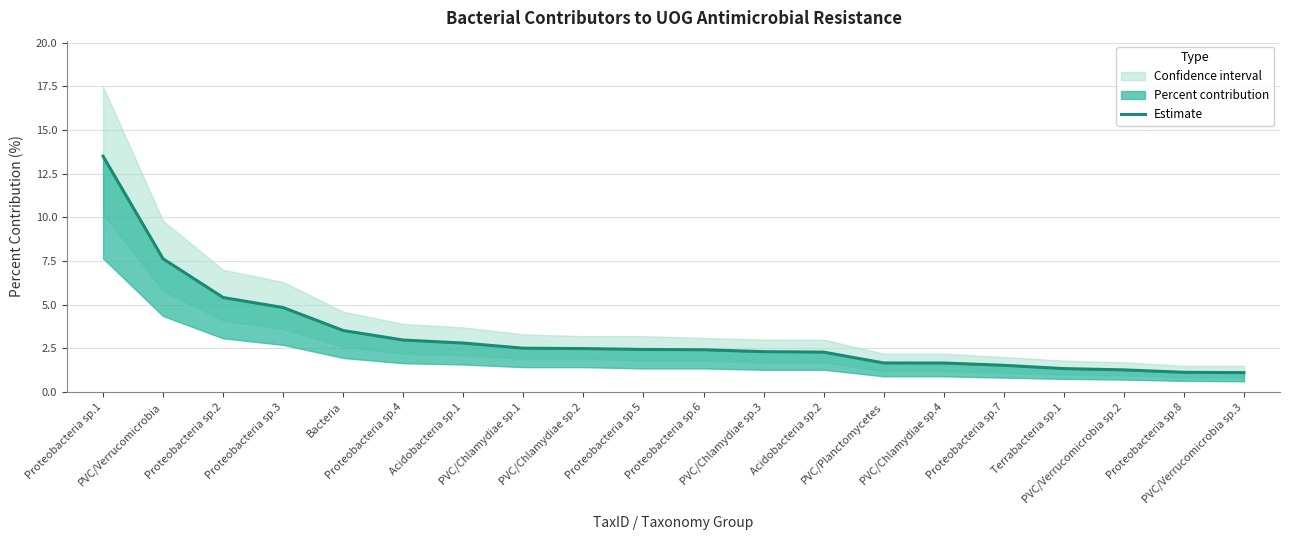

What is the label of the 17th point from the left?

Terrabacteria sp.1